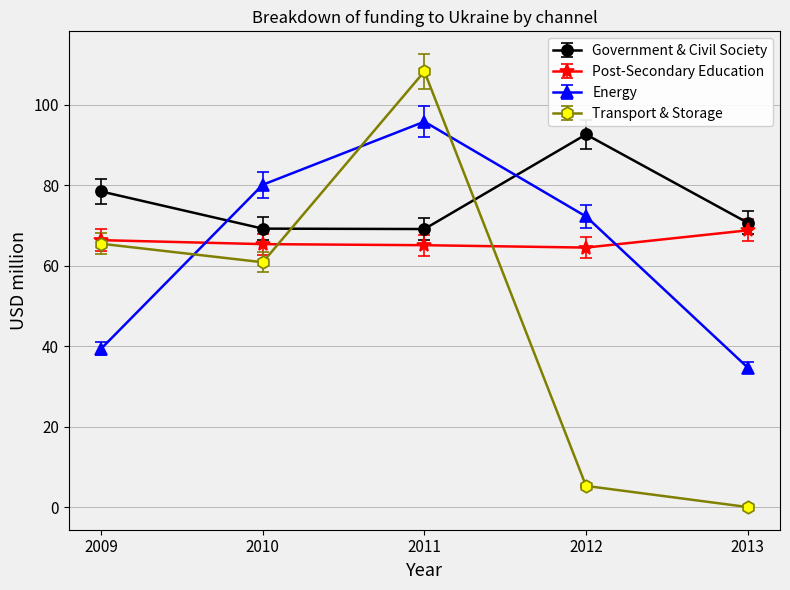

At which category is the sum across all series the highest?

2011